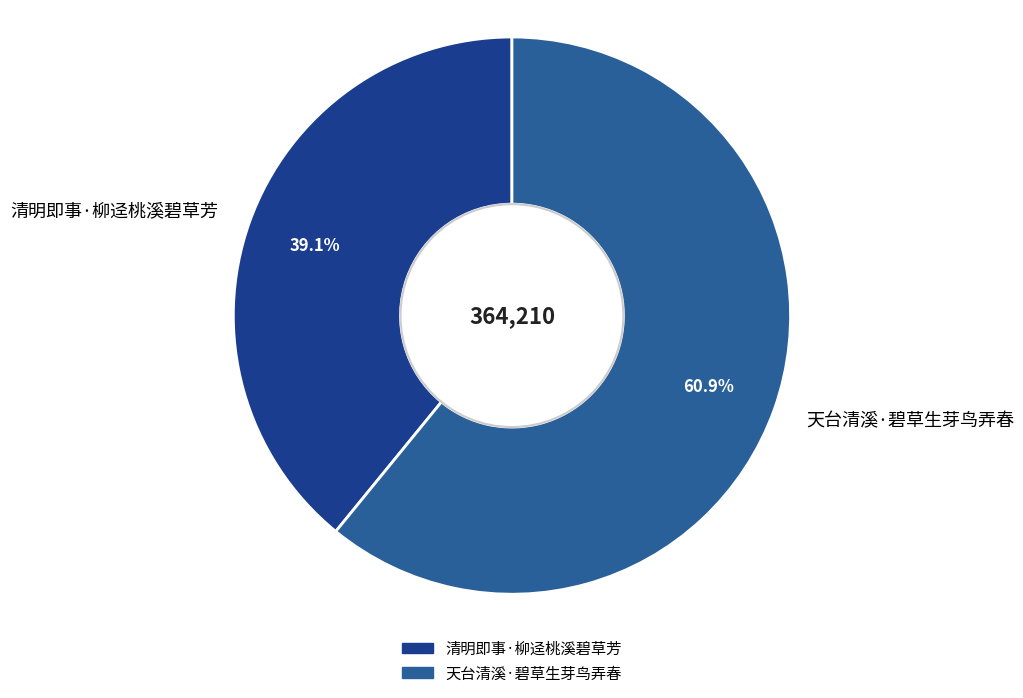

Combined, do 清明即事·柳迳桃溪碧草芳 and 天台清溪·碧草生芽鸟弄春 account for over 50%?

Yes